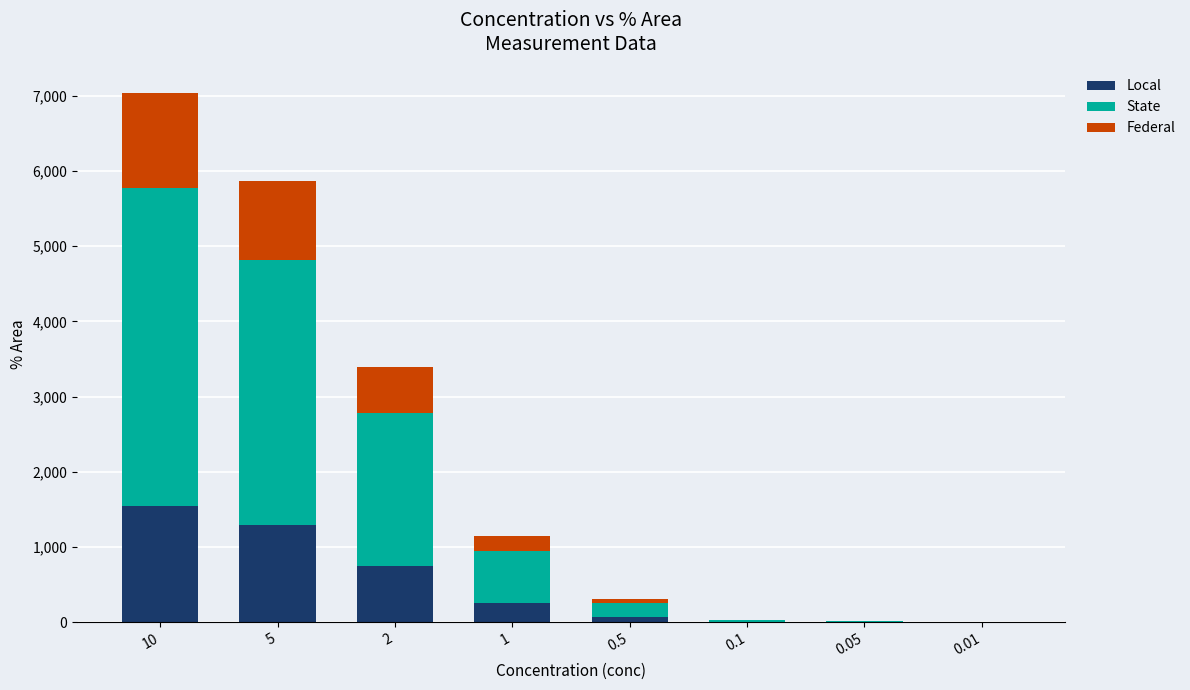

At which category is the sum across all series the highest?

10